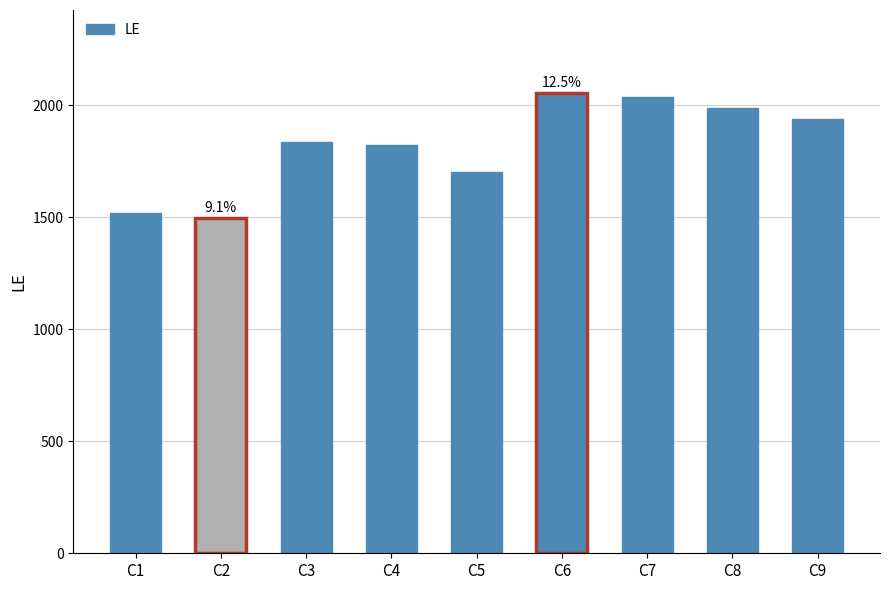

Which label corresponds to the smallest value in the chart?

C2